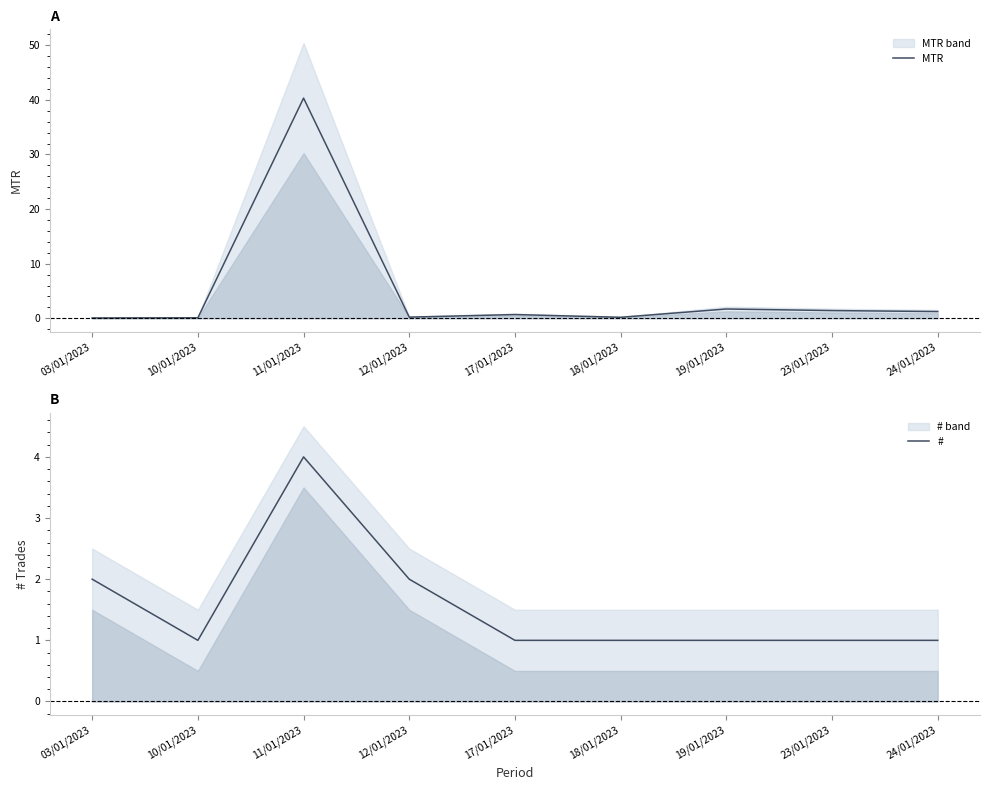

Where do MTR and # first cross each other?

10/01/2023 and 11/01/2023